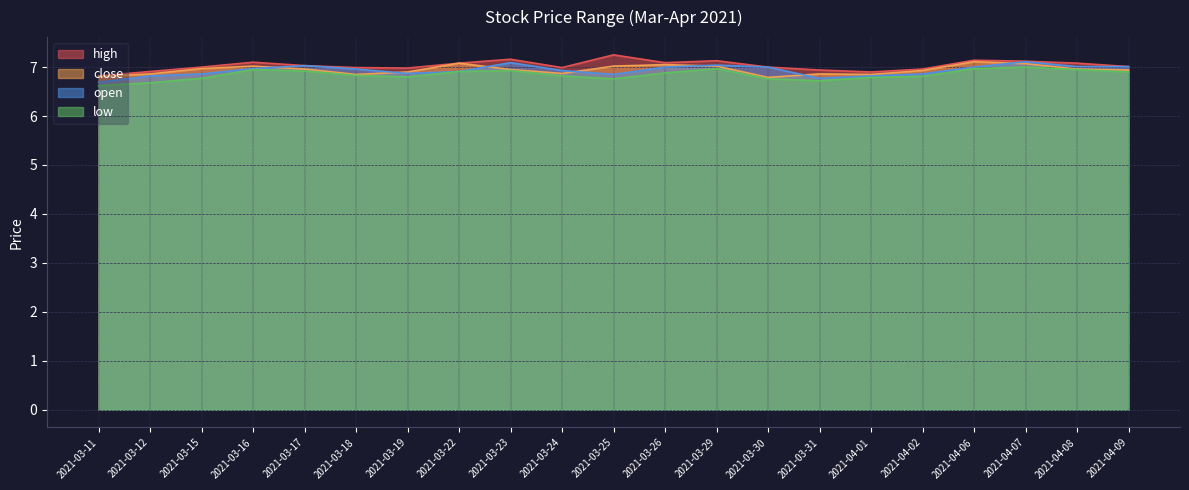

Reading left to right, list all the values displayed in this chart.

high: 6.8	6.9	7.0	7.1	7.0	7.0	7.0	7.1	7.2	7.0	7.2	7.1	7.1	7.0	6.9	6.9	7.0	7.1	7.1	7.1	7.0
close: 6.8	6.9	7.0	7.0	7.0	6.8	6.9	7.1	7.0	6.9	7.0	7.0	7.0	6.8	6.9	6.8	6.9	7.1	7.1	7.0	6.9
open: 6.7	6.8	6.9	7.0	7.0	7.0	6.9	6.9	7.1	6.9	6.8	7.0	7.0	7.0	6.8	6.8	6.9	7.0	7.1	7.0	7.0
low: 6.6	6.7	6.8	7.0	6.9	6.8	6.8	6.9	6.9	6.8	6.8	6.9	7.0	6.8	6.7	6.8	6.8	7.0	7.0	7.0	6.9